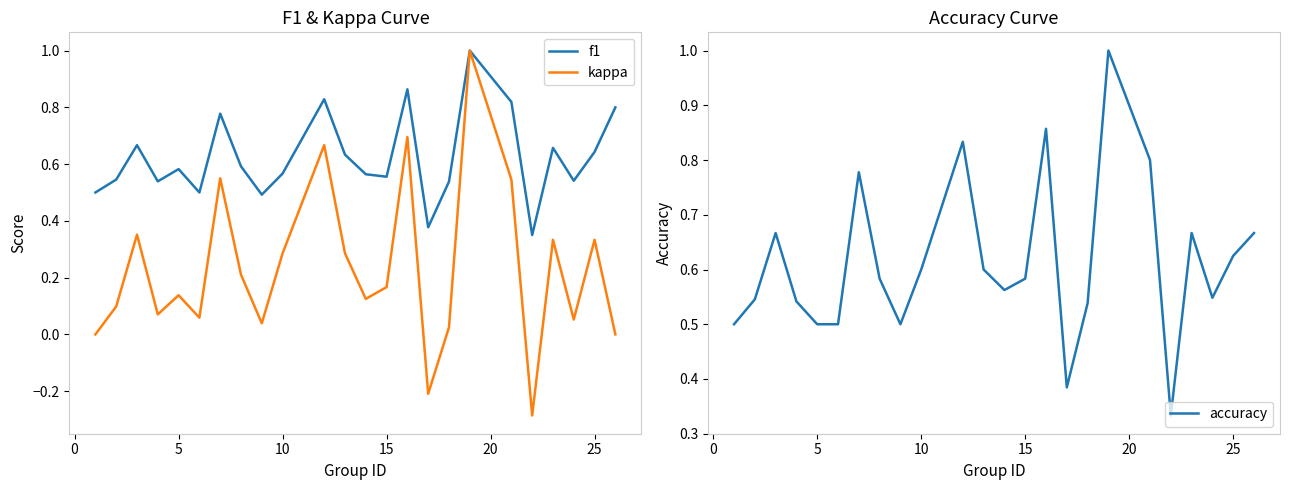

Is the value of f1 at 5 greater than the value of kappa at 10?

Yes